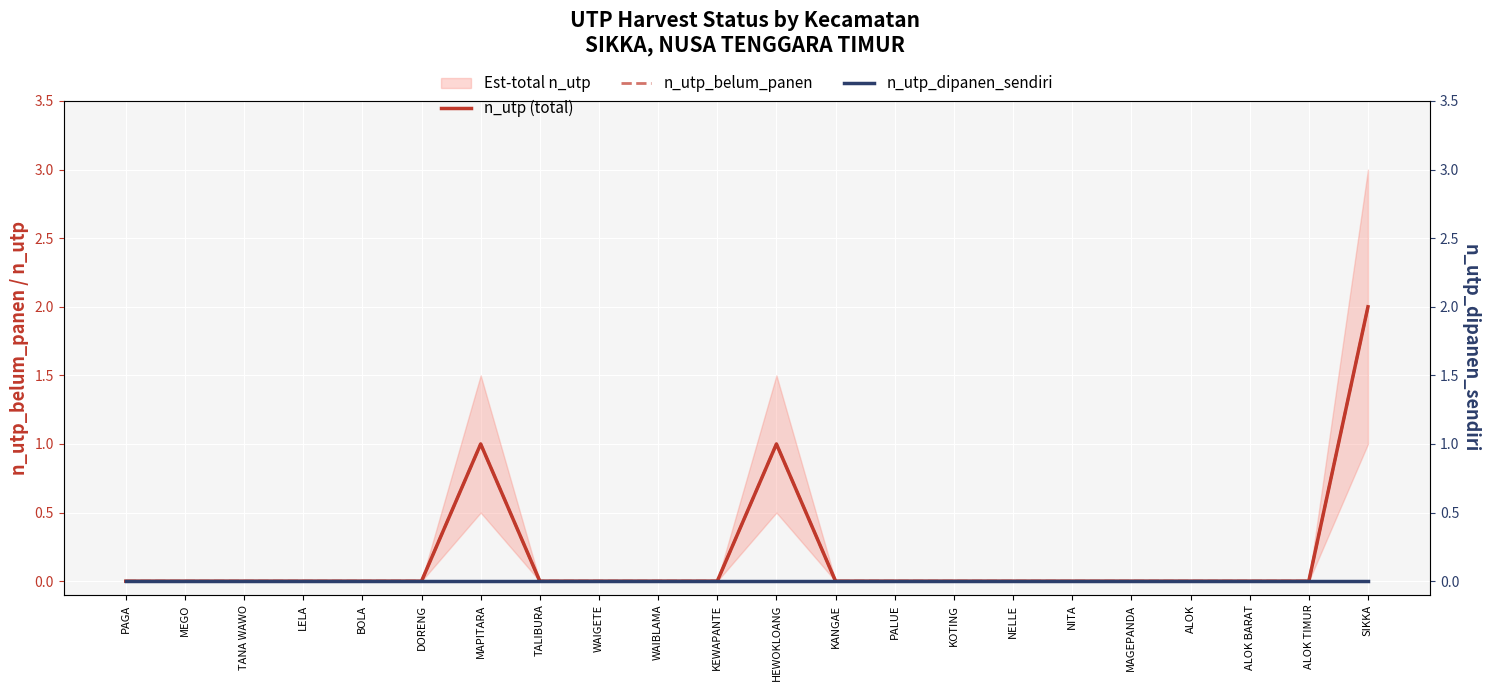

How many lines are shown in the chart?

3